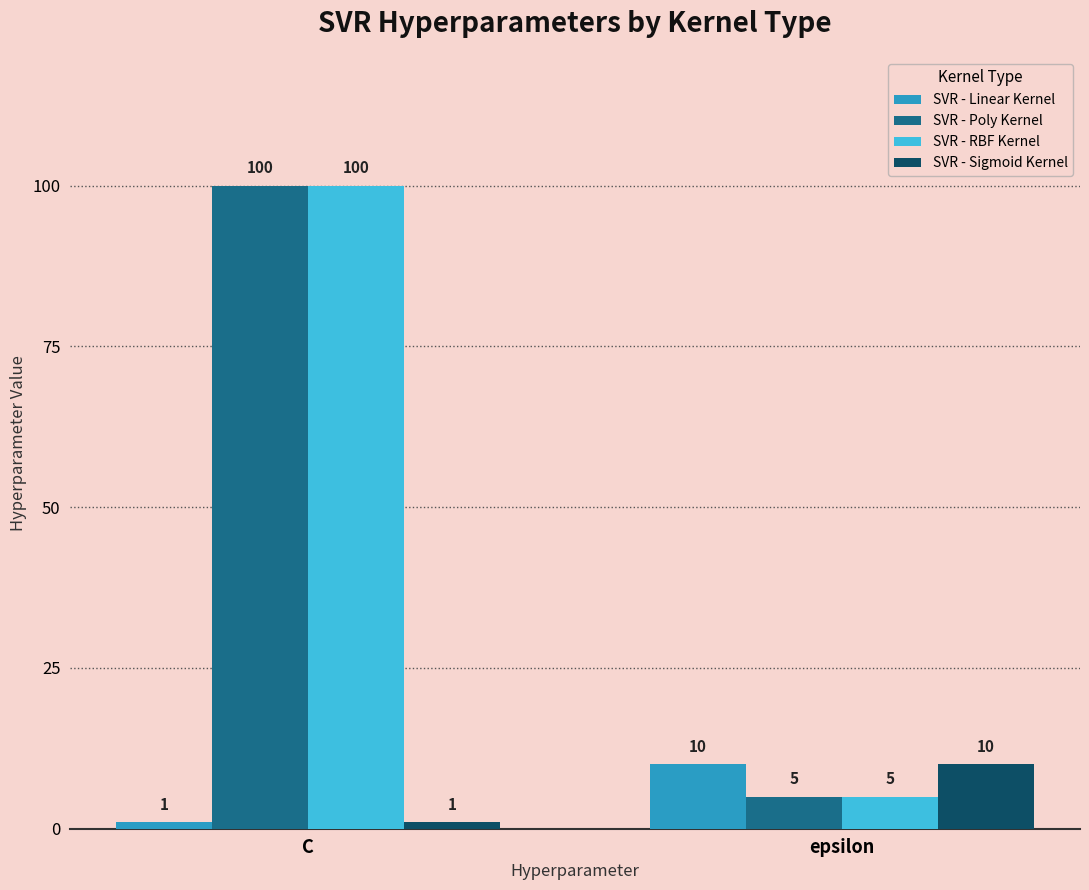

Reading left to right, extract all data points from this chart.

SVR - Linear Kernel: C=1	epsilon=10
SVR - Poly Kernel: C=100	epsilon=5
SVR - RBF Kernel: C=100	epsilon=5
SVR - Sigmoid Kernel: C=1	epsilon=10